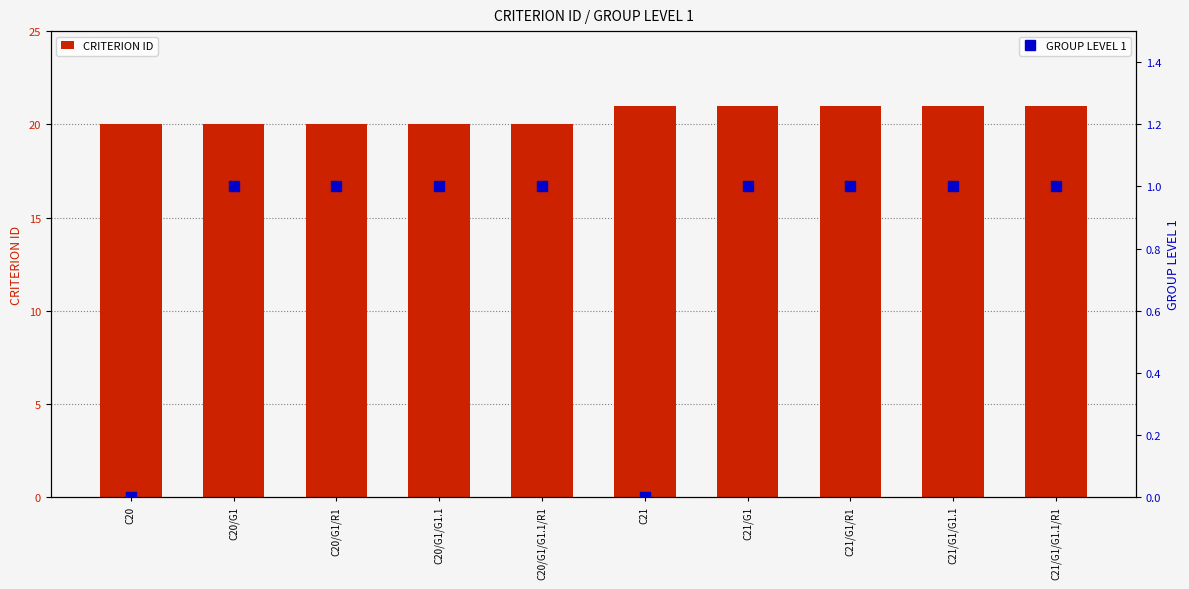

Which series changed the most between C21/G1/R1 and C21/G1/G1.1?

CRITERION ID